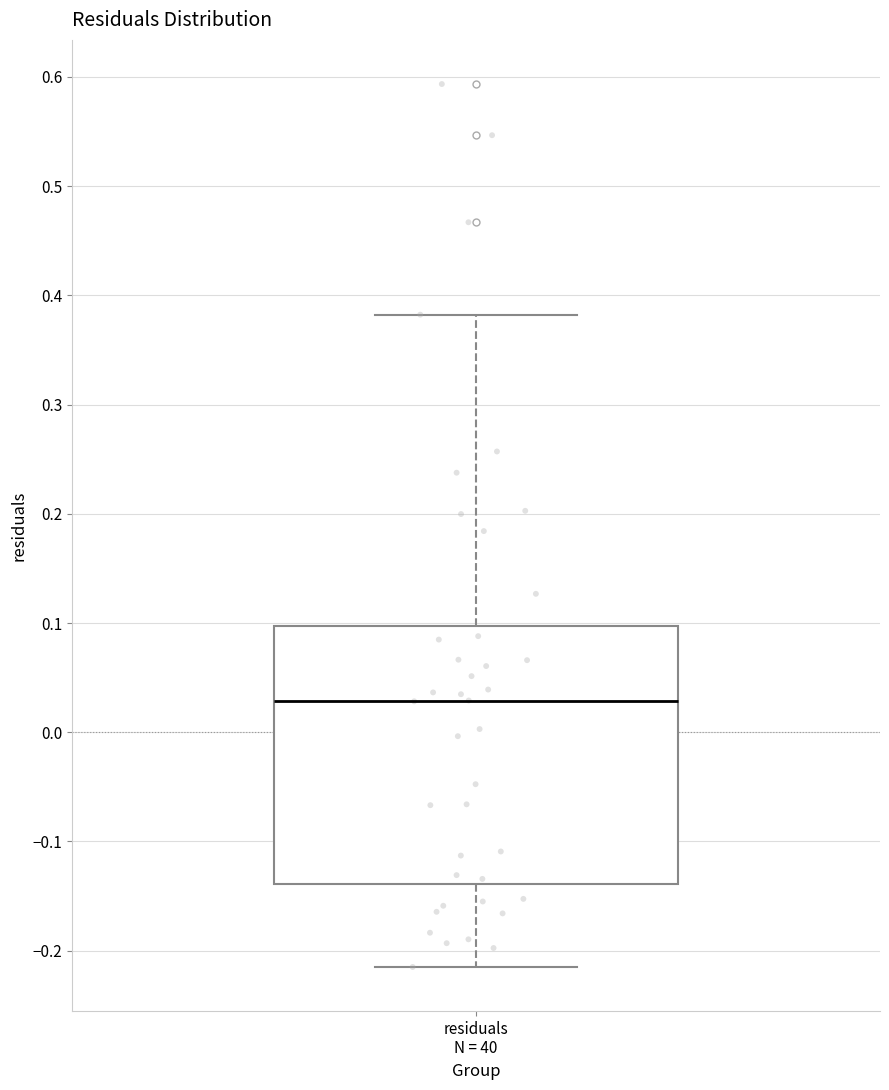

Where is the lower edge of the box for residuals N = 40 on the y-axis? The values are not printed on the chart, so give them approximately, as read against the axis.

-0.14